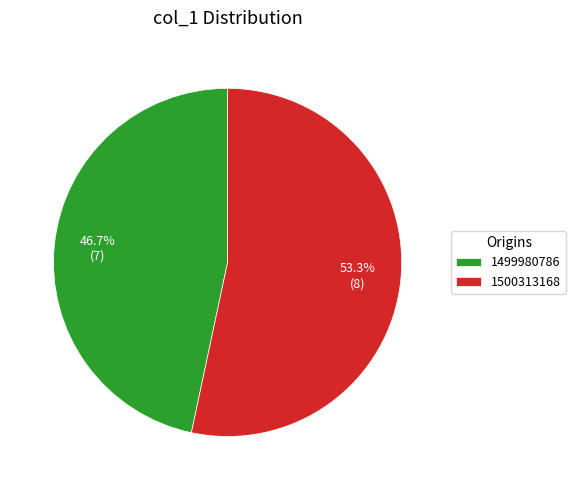

To the nearest percent, what is the combined percentage of 1499980786 and 1500313168?

100%